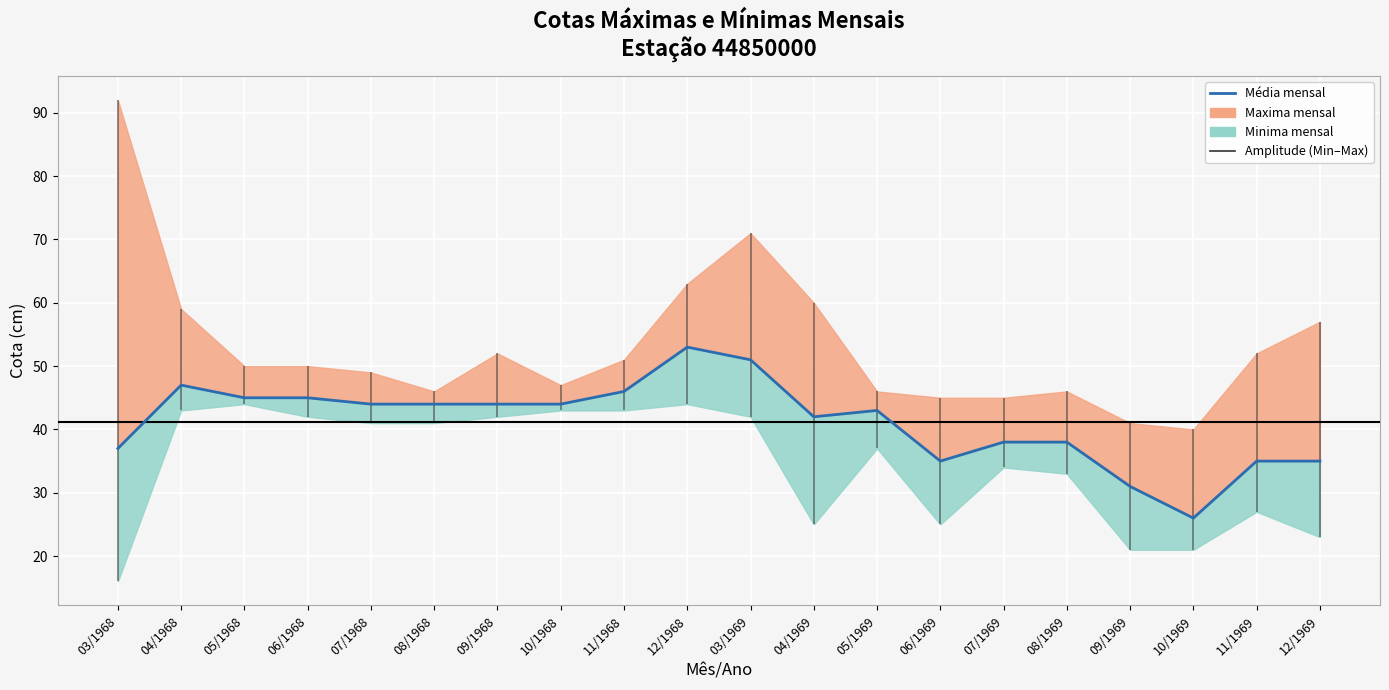

At which label does the data first exceed 44?

04/1968